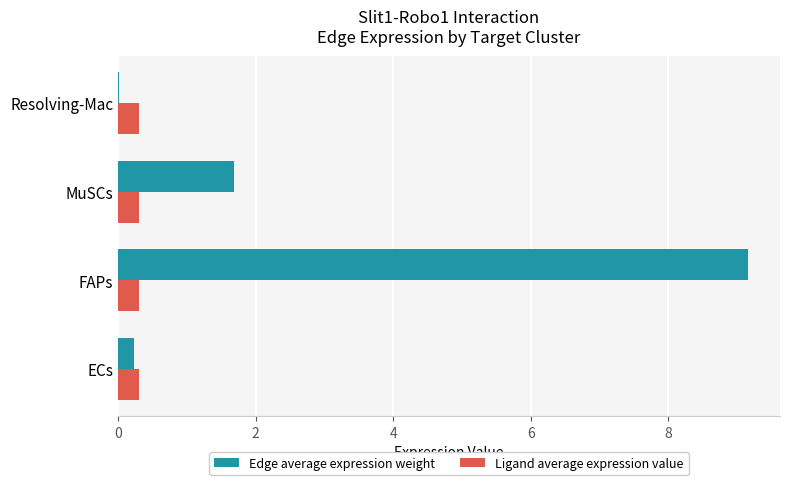

Which series has the largest range (max minus min)?

Edge average expression weight